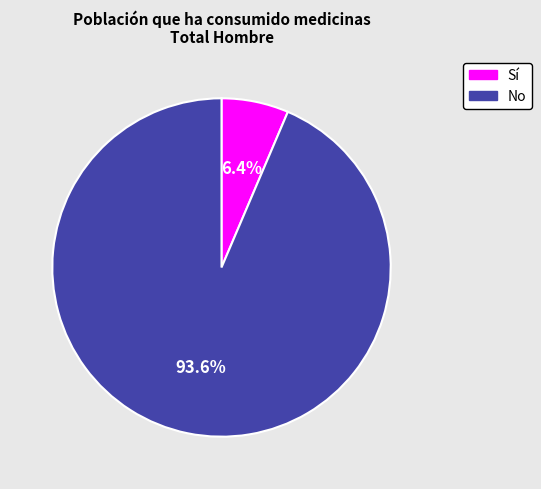

Rank the categories by value from lowest to highest.

Sí, No